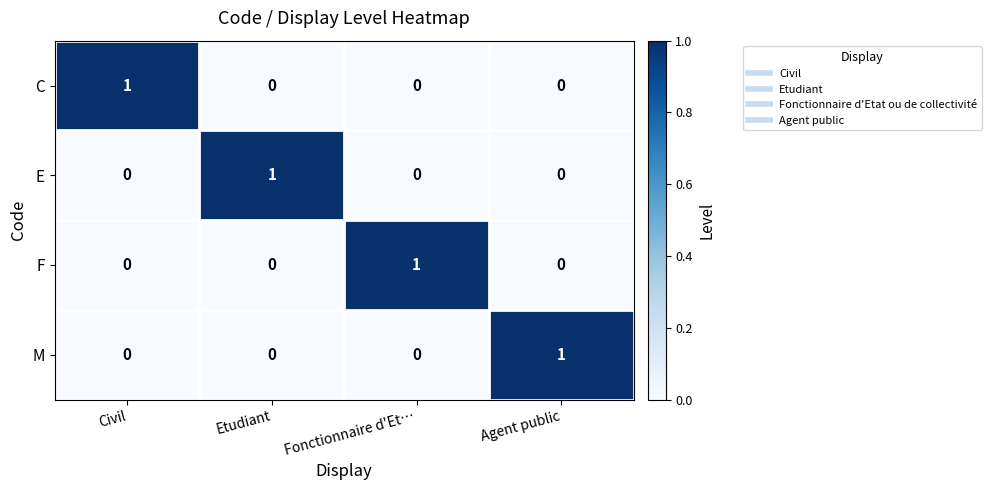

Which category has the highest value in the M series?

Agent public